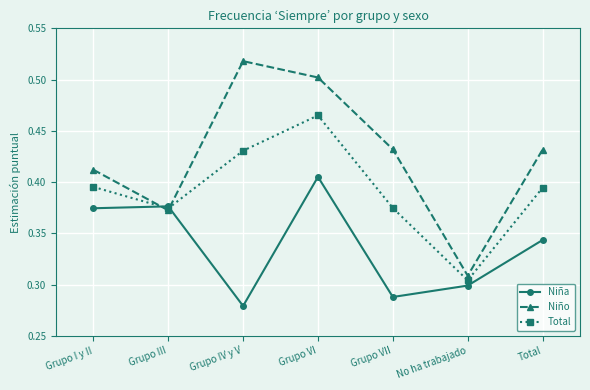

Where do Niño and Niña first cross each other?

Grupo I y II and Grupo III